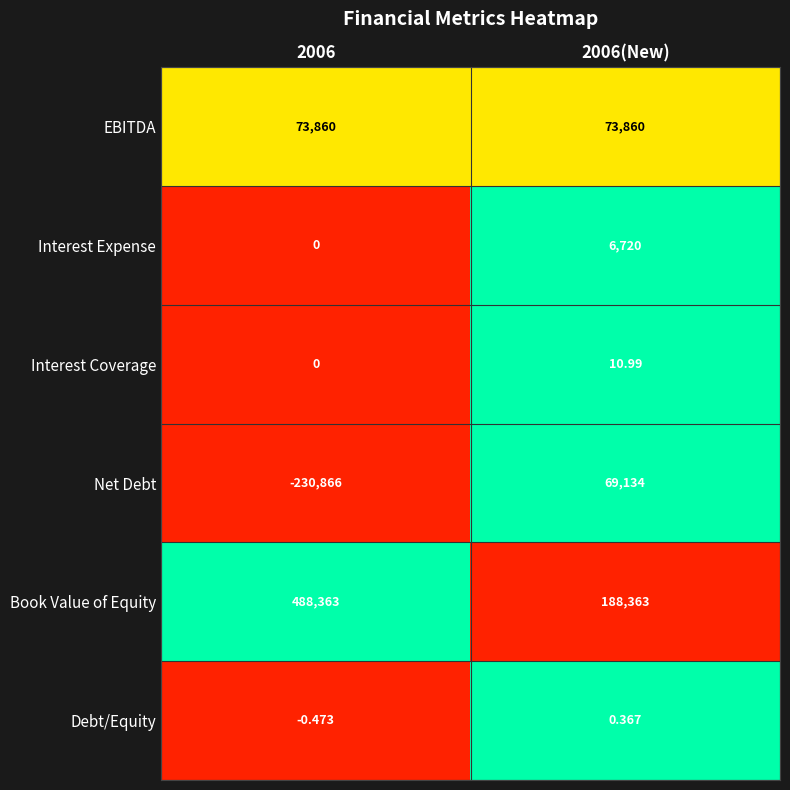

List the series in order of their peak value, lowest first.

Debt/Equity, Interest Coverage, Interest Expense, Net Debt, EBITDA, Book Value of Equity